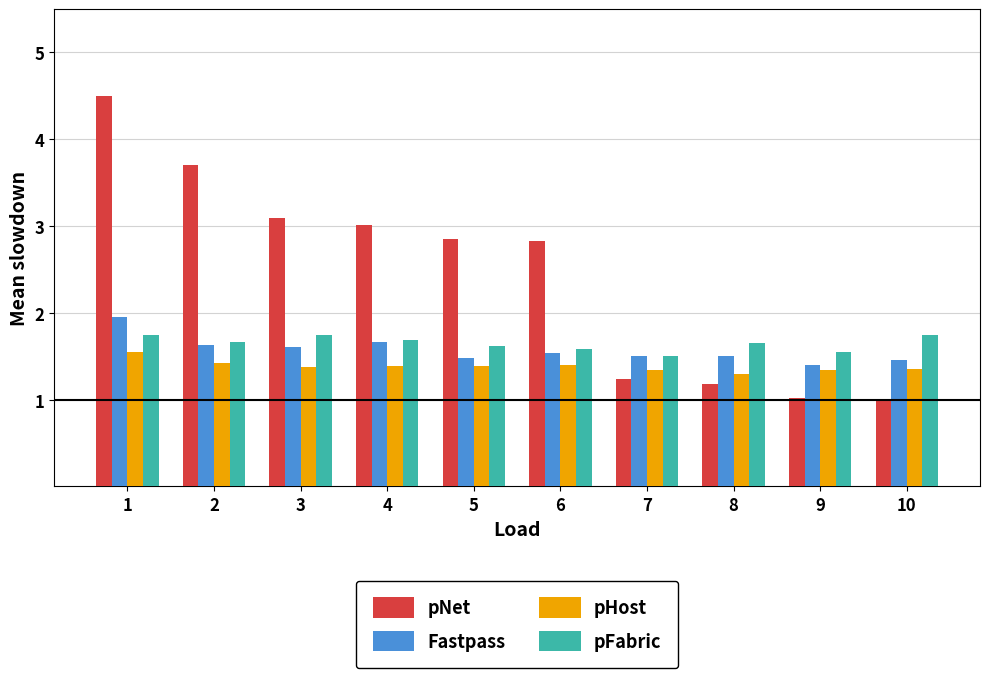

What are all the series names shown in the legend?

pNet, Fastpass, pHost, pFabric